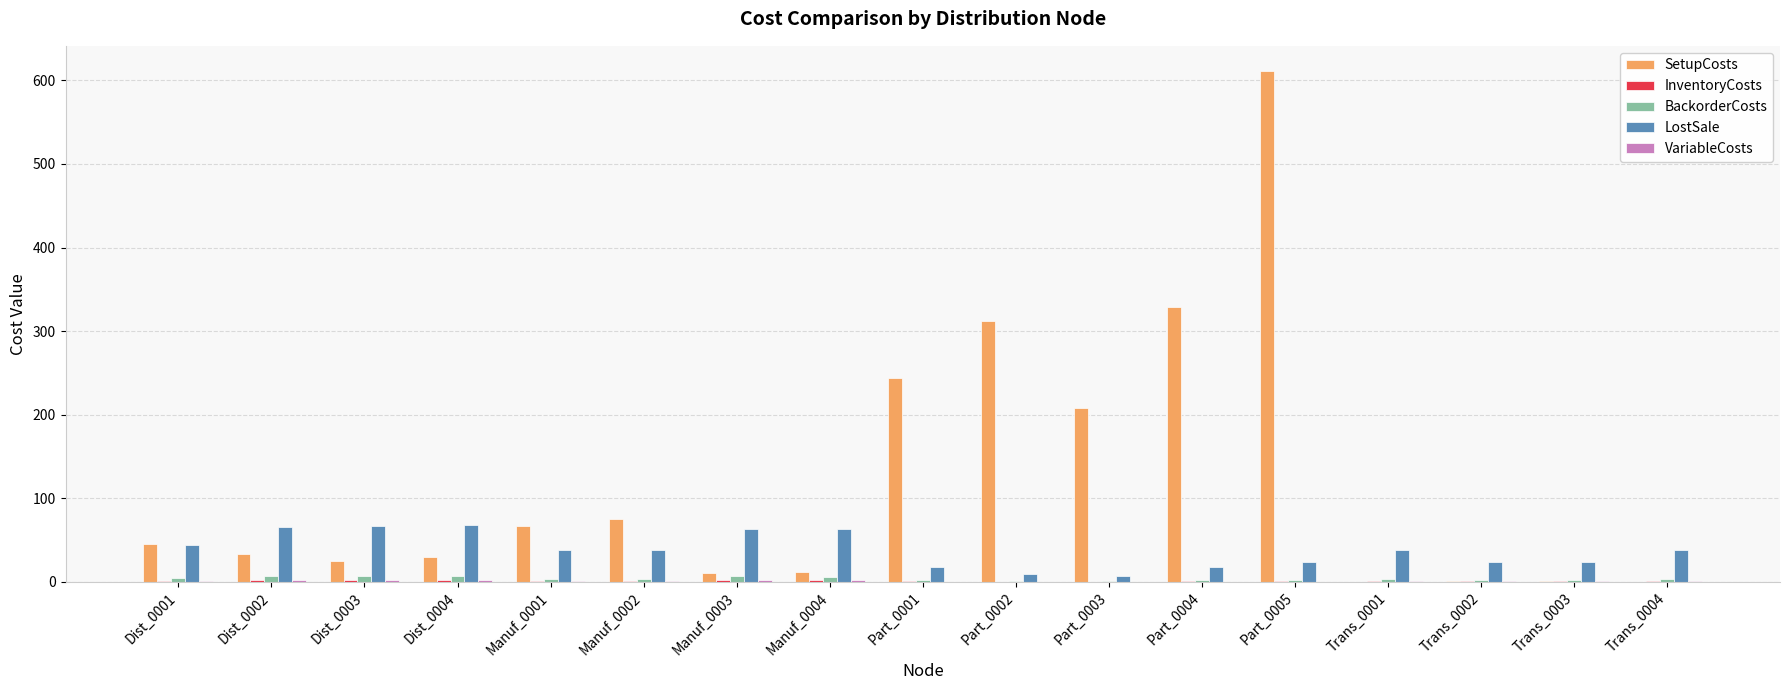

How many groups of bars are there?

17